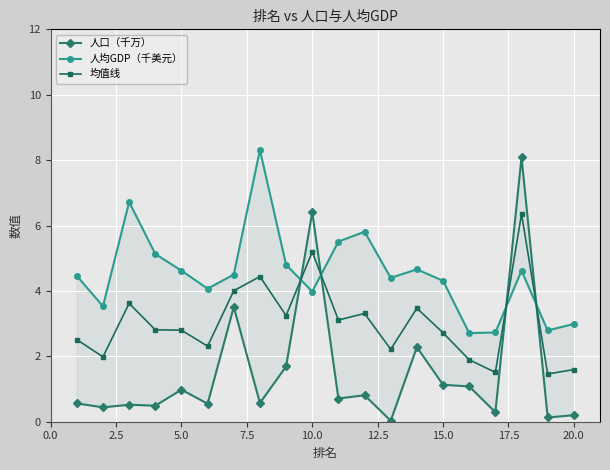

The 均值线 series shows 8.6 at 10.0. True or false?

False